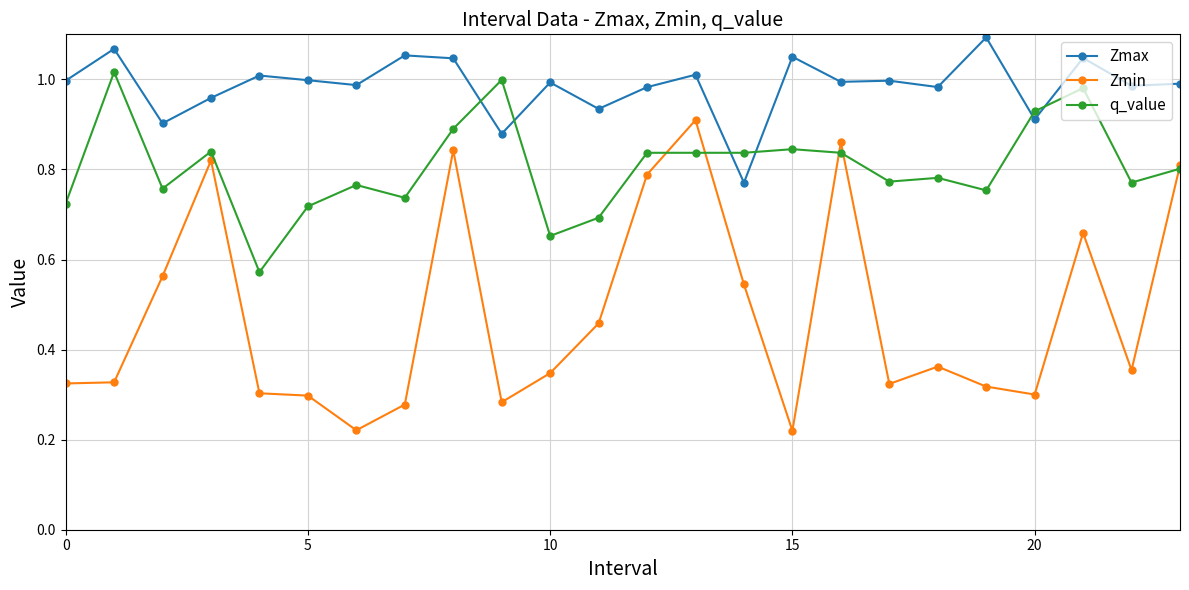

True or false: Zmin and Zmax intersect in this chart.

False